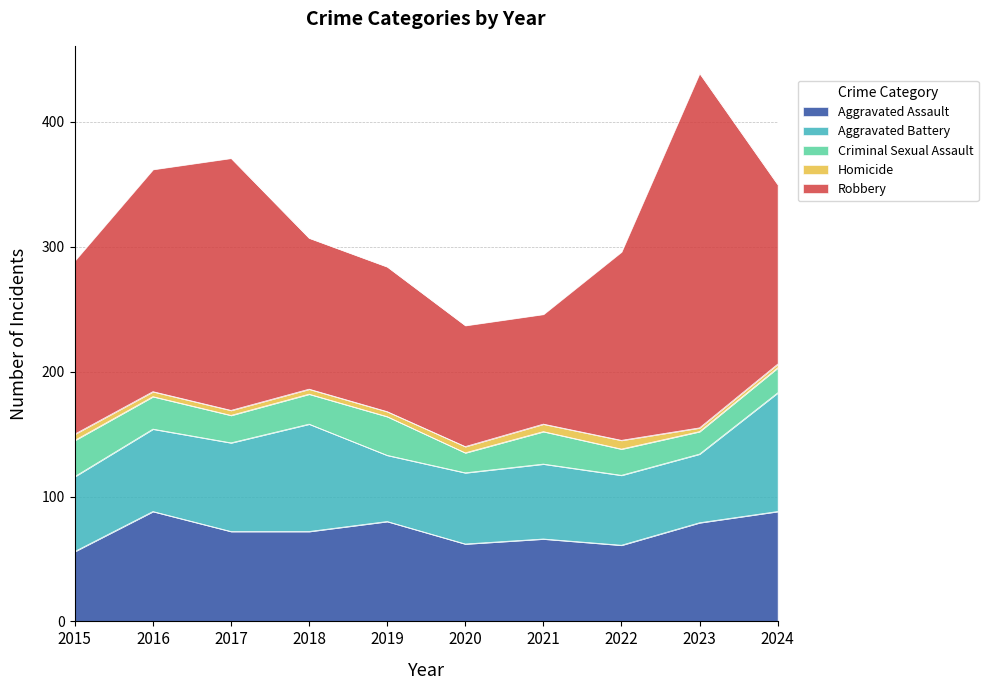

Between 2016 and 2017, which series saw the biggest shift?

Robbery